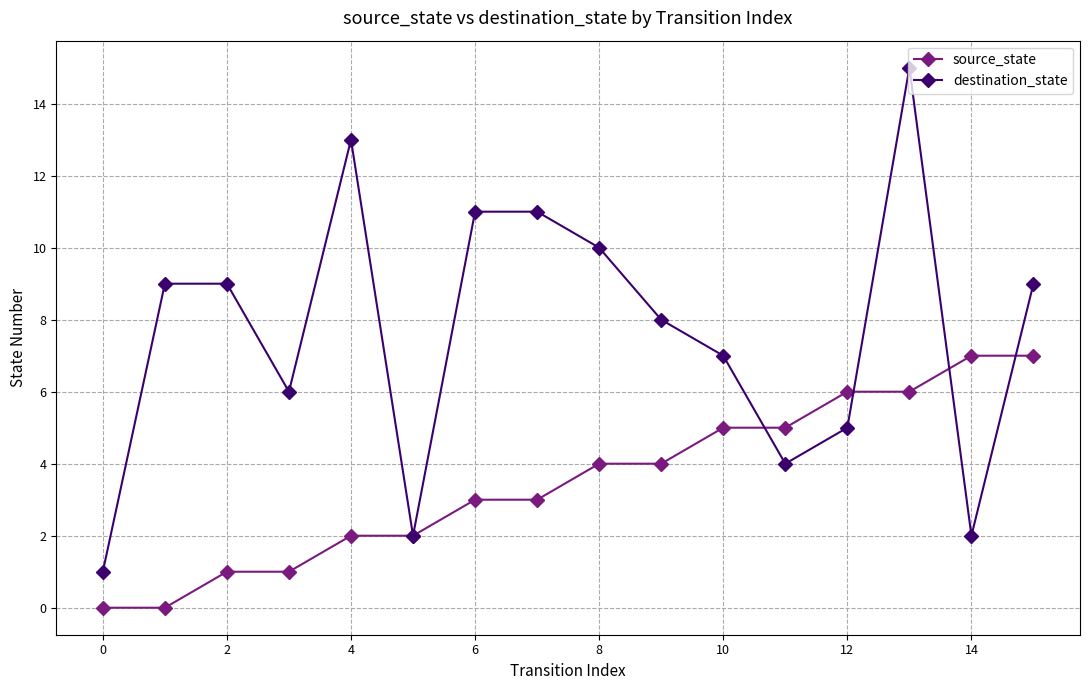

Rank the series by their maximum value, from lowest to highest.

source_state, destination_state